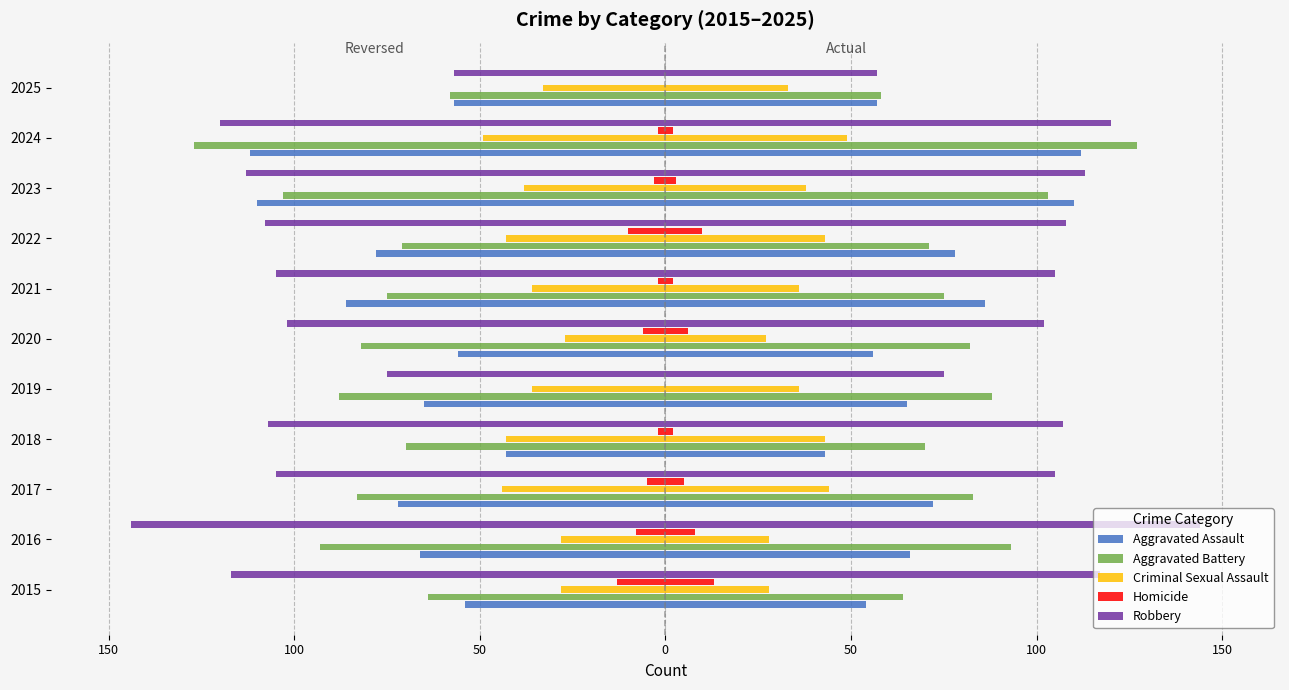

How many distinct data groups are displayed?

5